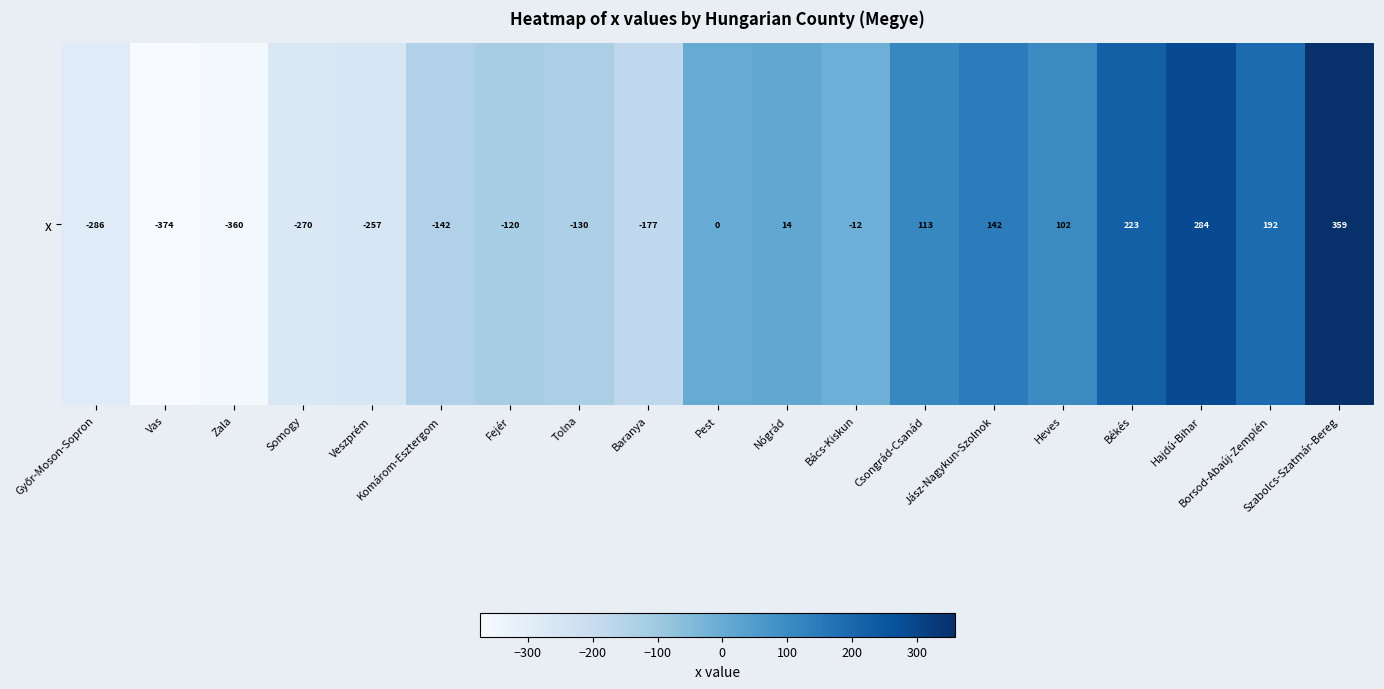

At which label is the value closest to -7?

Bács-Kiskun